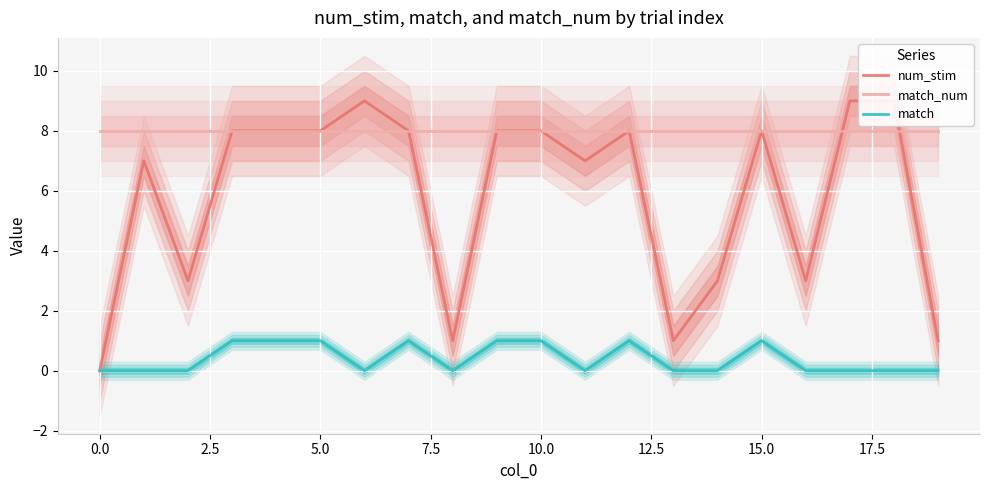

Reading left to right, list all the values displayed in this chart.

num_stim: 0	7	3	8	8	8	9	8	1	8	8	7	8	1	3	8	3	9	9	1
match_num: 8	8	8	8	8	8	8	8	8	8	8	8	8	8	8	8	8	8	8	8
match: 0	0	0	1	1	1	0	1	0	1	1	0	1	0	0	1	0	0	0	0